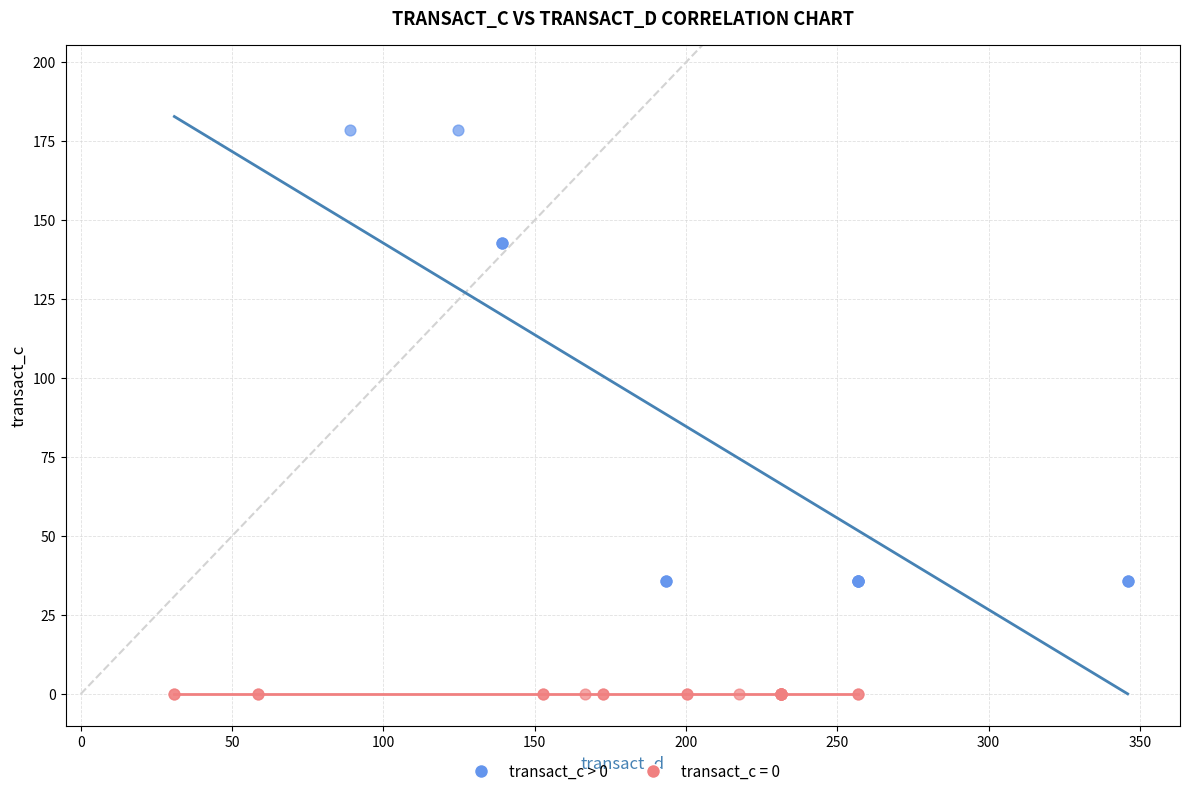

Which series reaches the minimum Y coordinate?

transact_c = 0